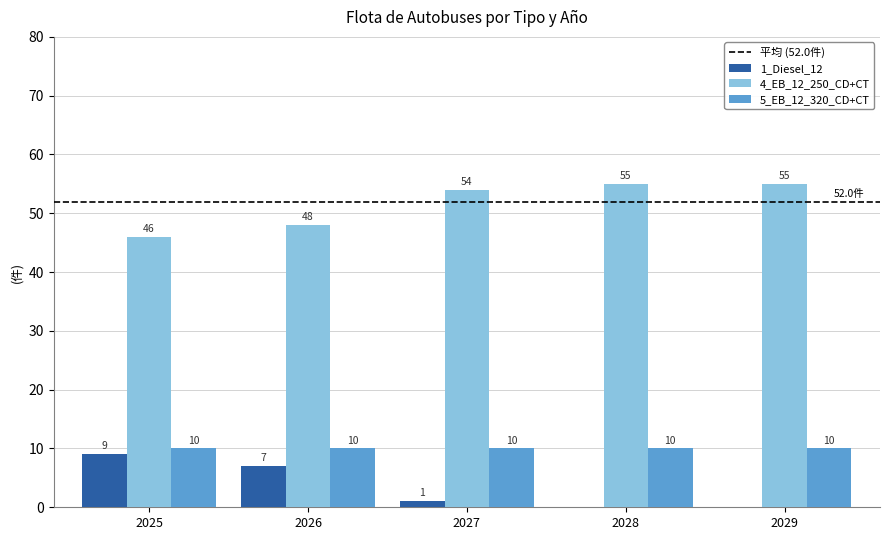

True or false: 4_EB_12_250_CD+CT has a value of 93 at 2027.

False